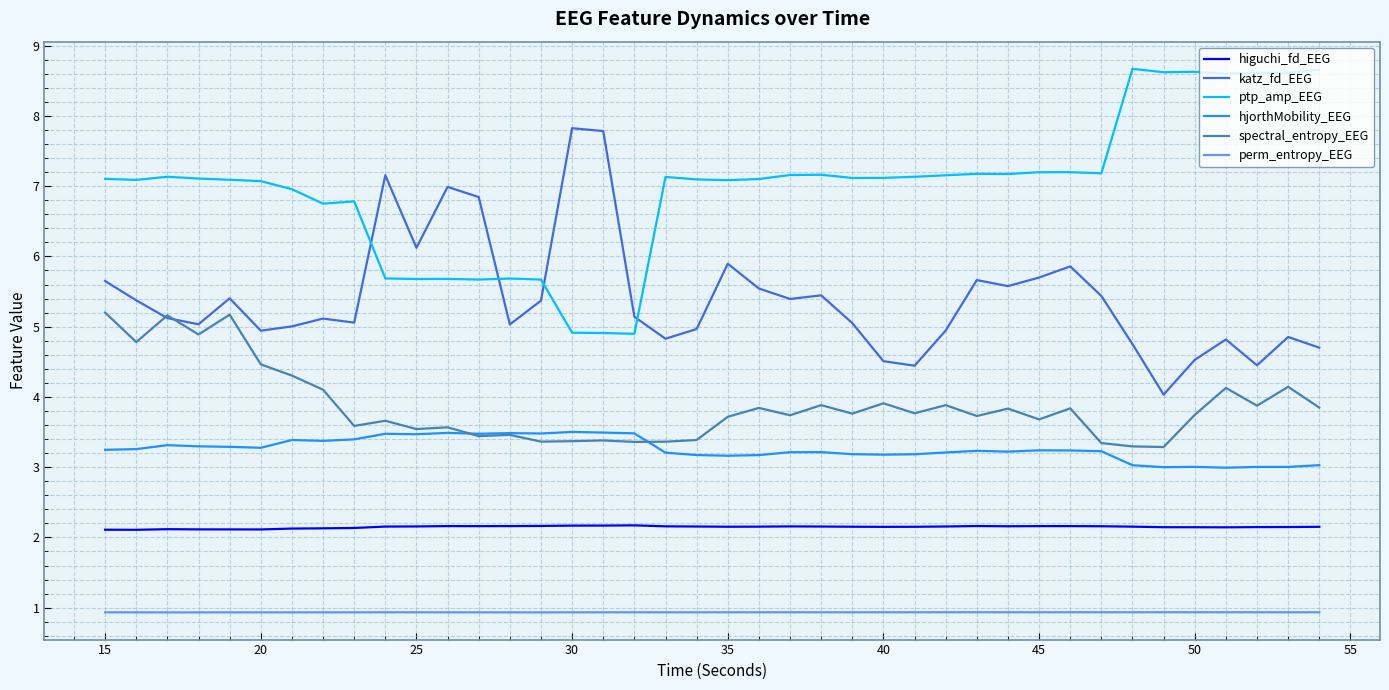

List the series in order of their peak value, highest first.

ptp_amp_EEG, katz_fd_EEG, spectral_entropy_EEG, hjorthMobility_EEG, higuchi_fd_EEG, perm_entropy_EEG